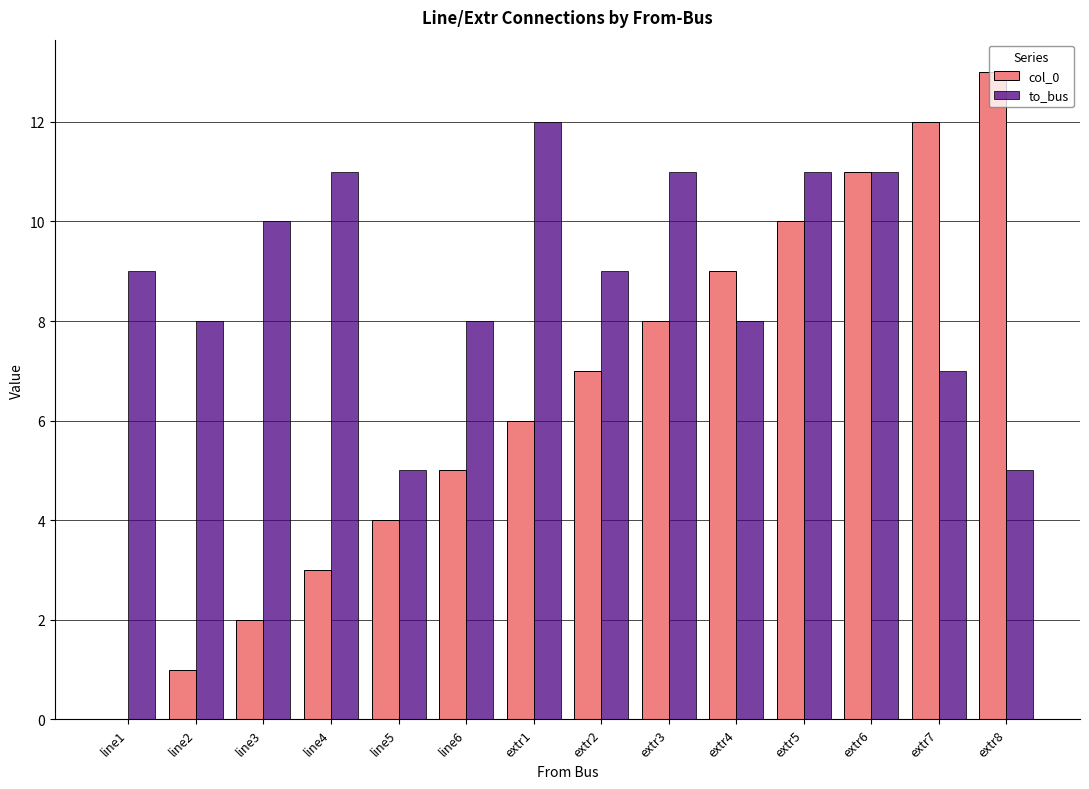

What is the average value of the to_bus series?

9